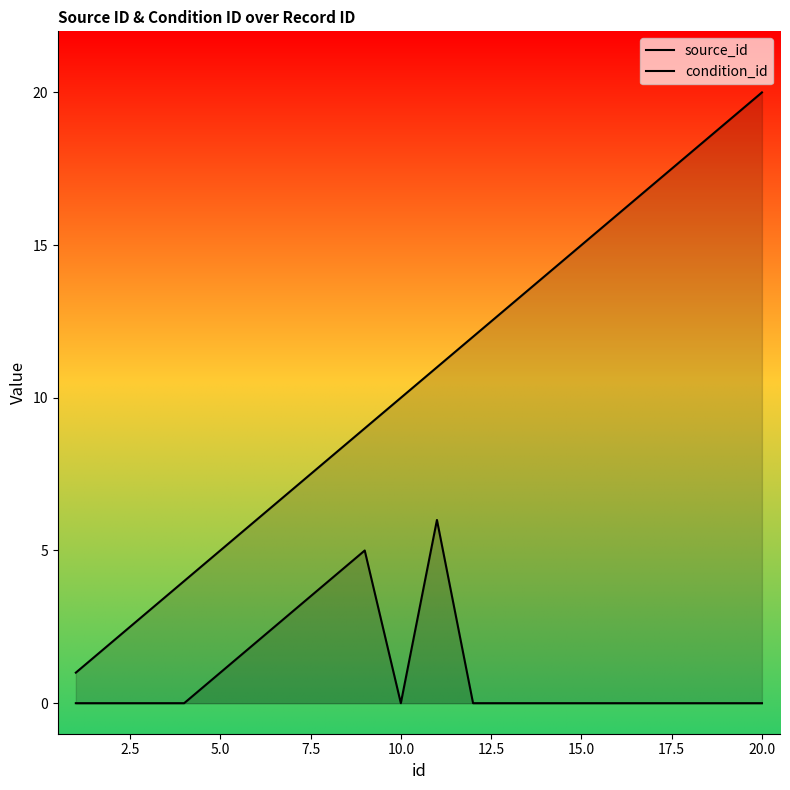

How many categories are shown in the chart?

20